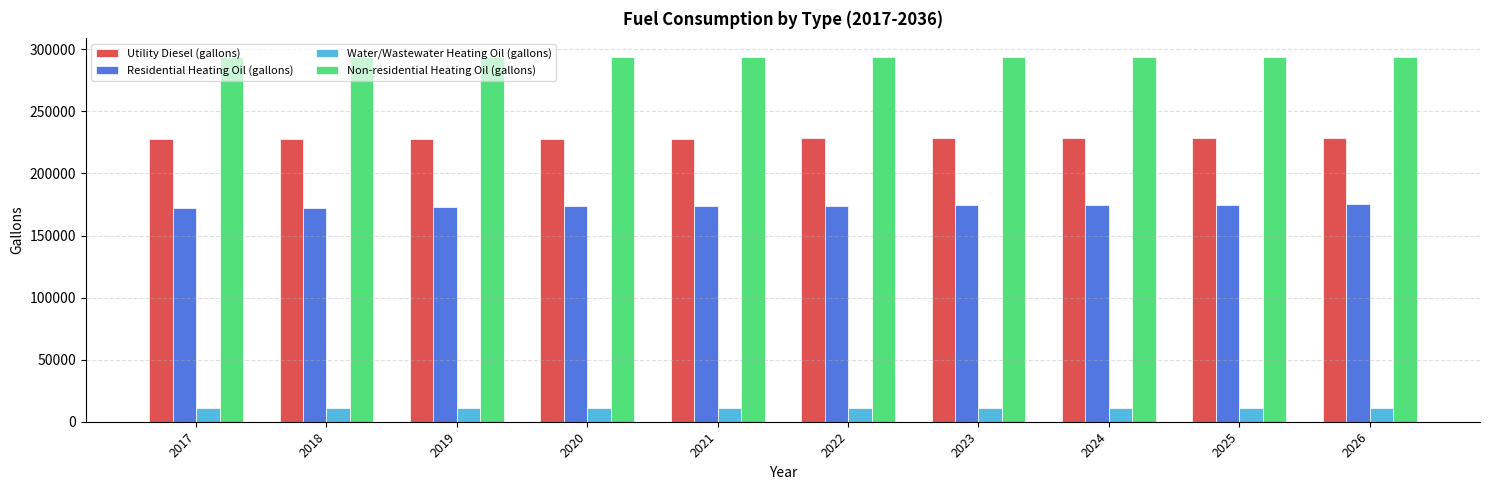

Rank the series at 2021 from highest to lowest value.

Non-residential Heating Oil (gallons), Utility Diesel (gallons), Residential Heating Oil (gallons), Water/Wastewater Heating Oil (gallons)